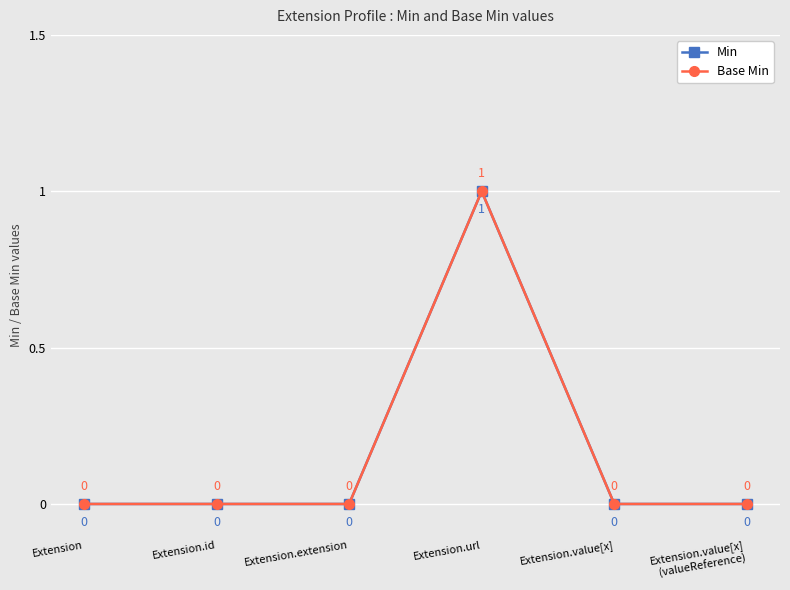

Is this an area chart (filled region under the line)?

No